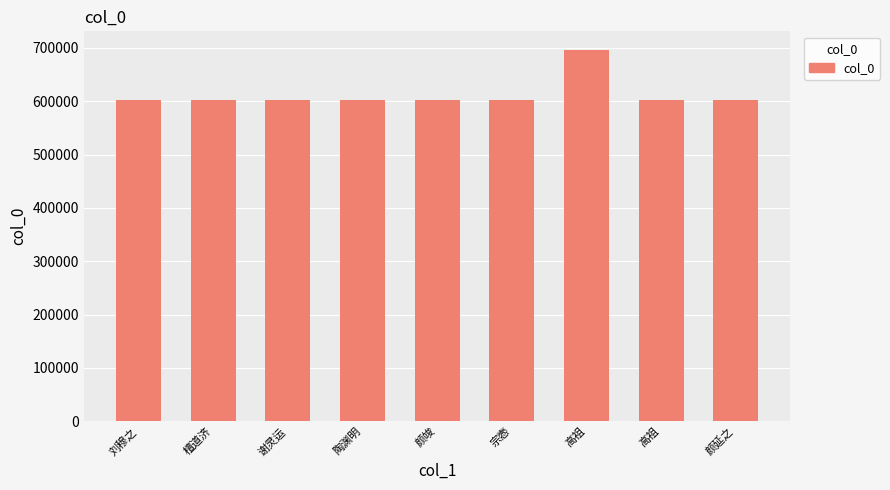

How many values are below 601997?

4